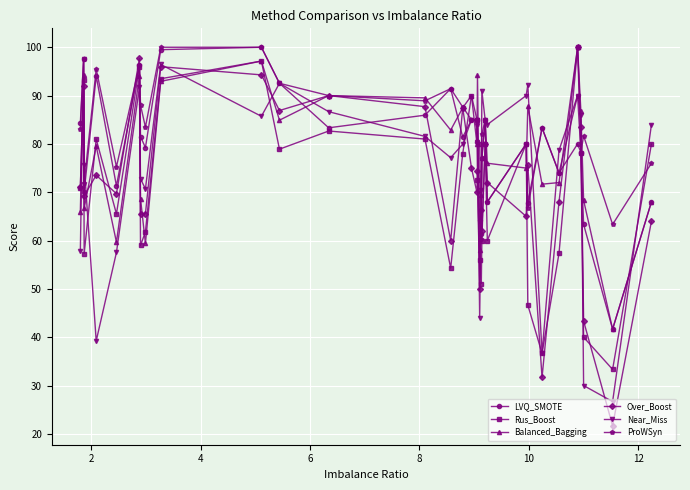

What are all the series names shown in the legend?

LVQ_SMOTE, Rus_Boost, Balanced_Bagging, Over_Boost, Near_Miss, ProWSyn